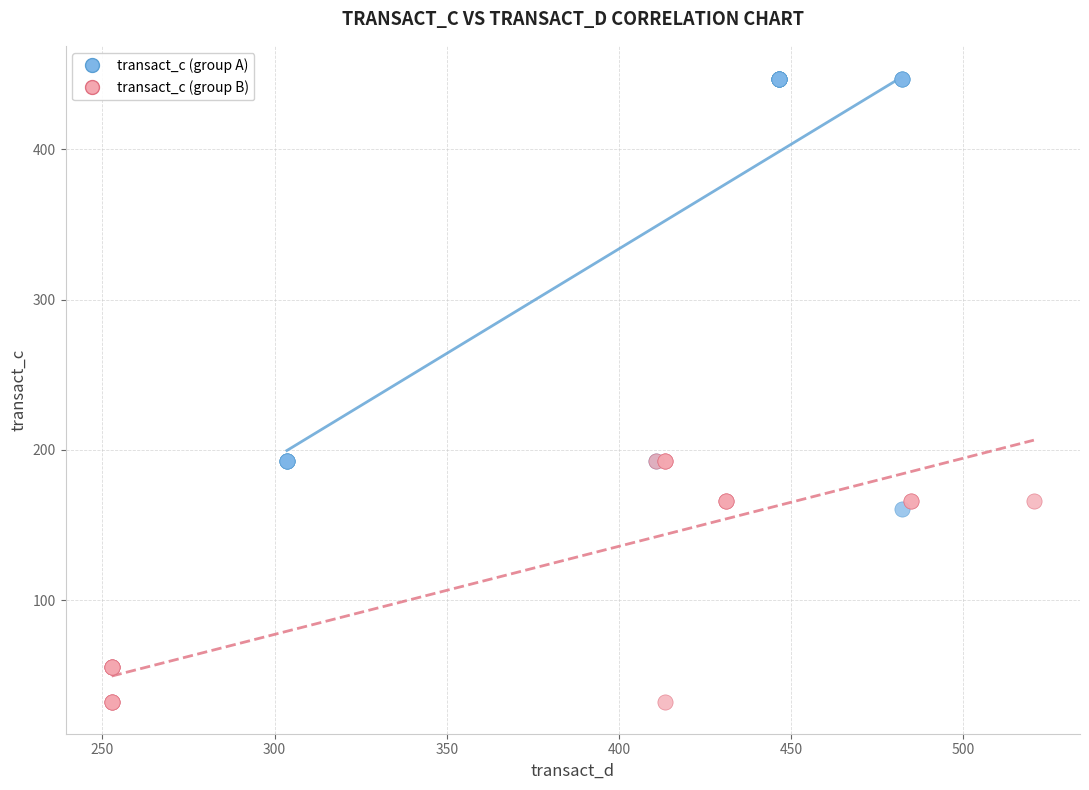

Which series contains the lowest Y value?

transact_c (group B)